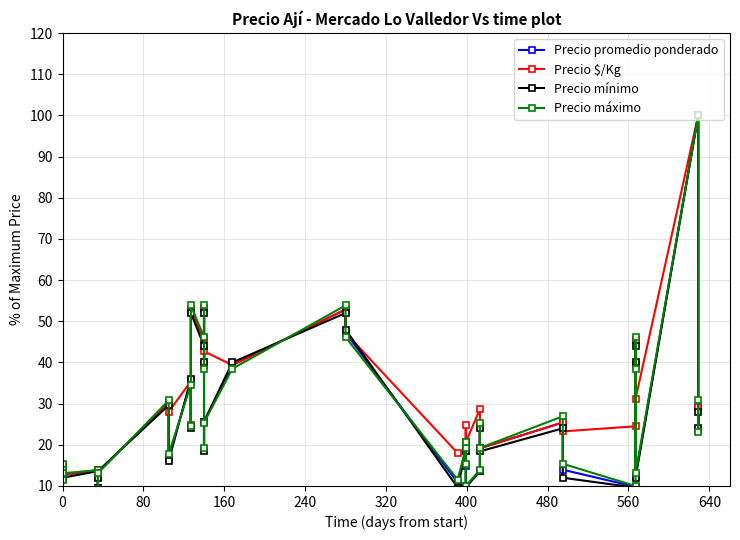

Does the chart display data point markers on the line(s)?

Yes